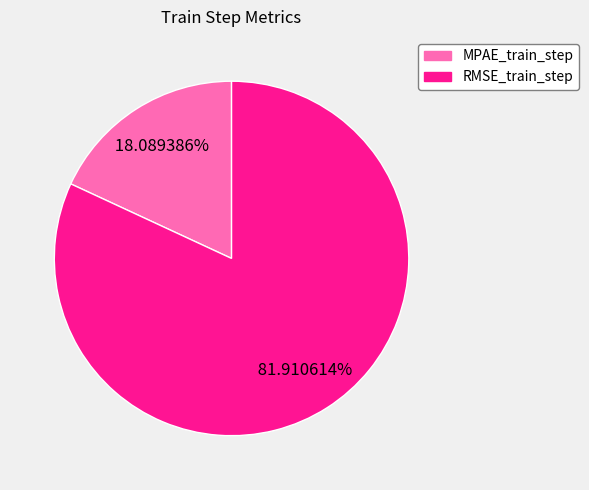

What percentage do MPAE_train_step and RMSE_train_step together represent?

100.0%